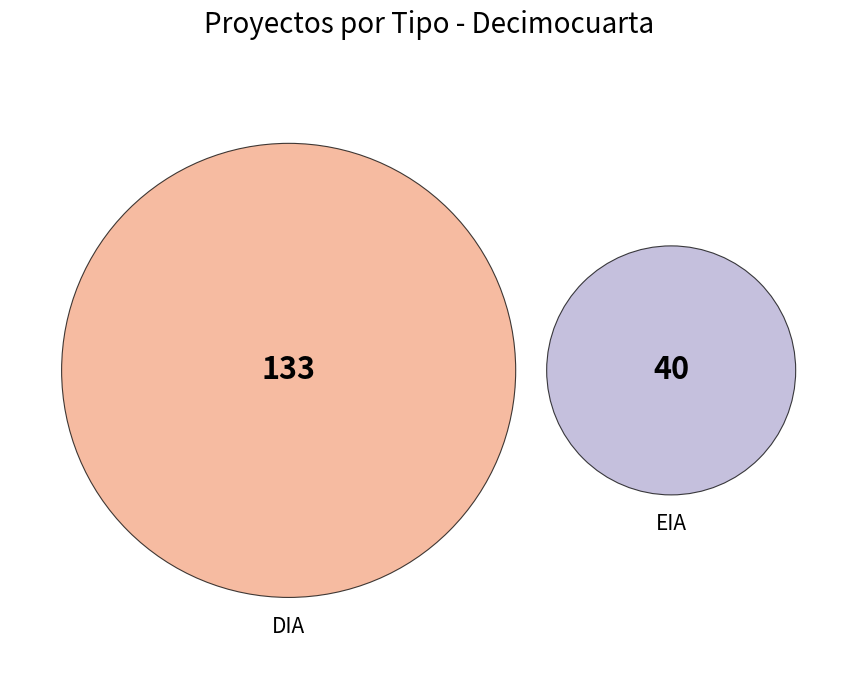

Count the number of slices in the pie.

2